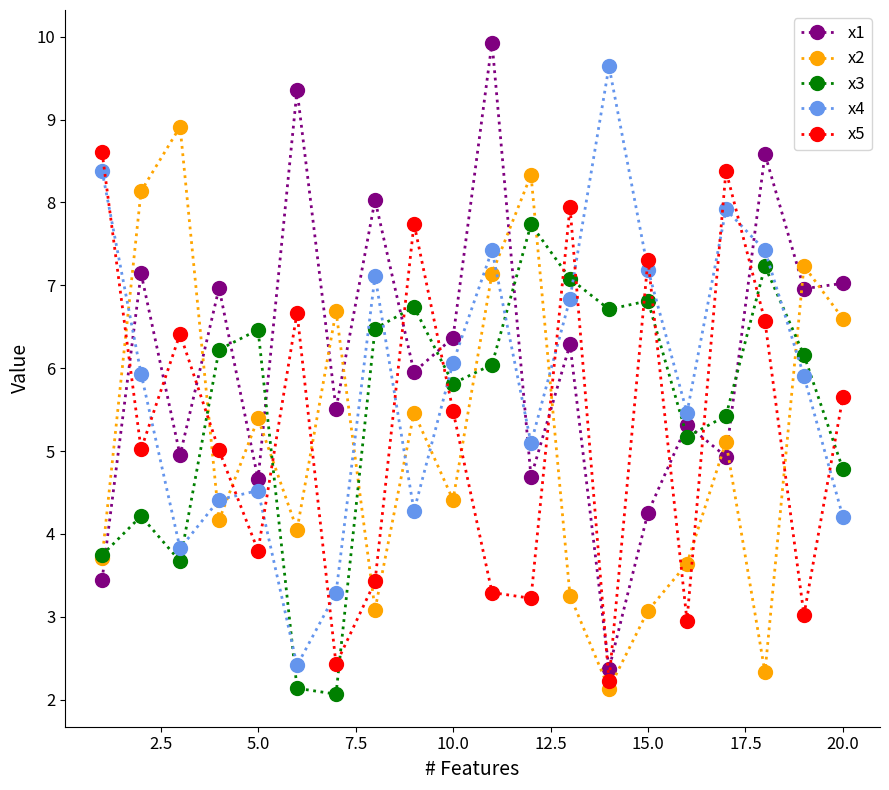

Is this an area chart (filled region under the line)?

No